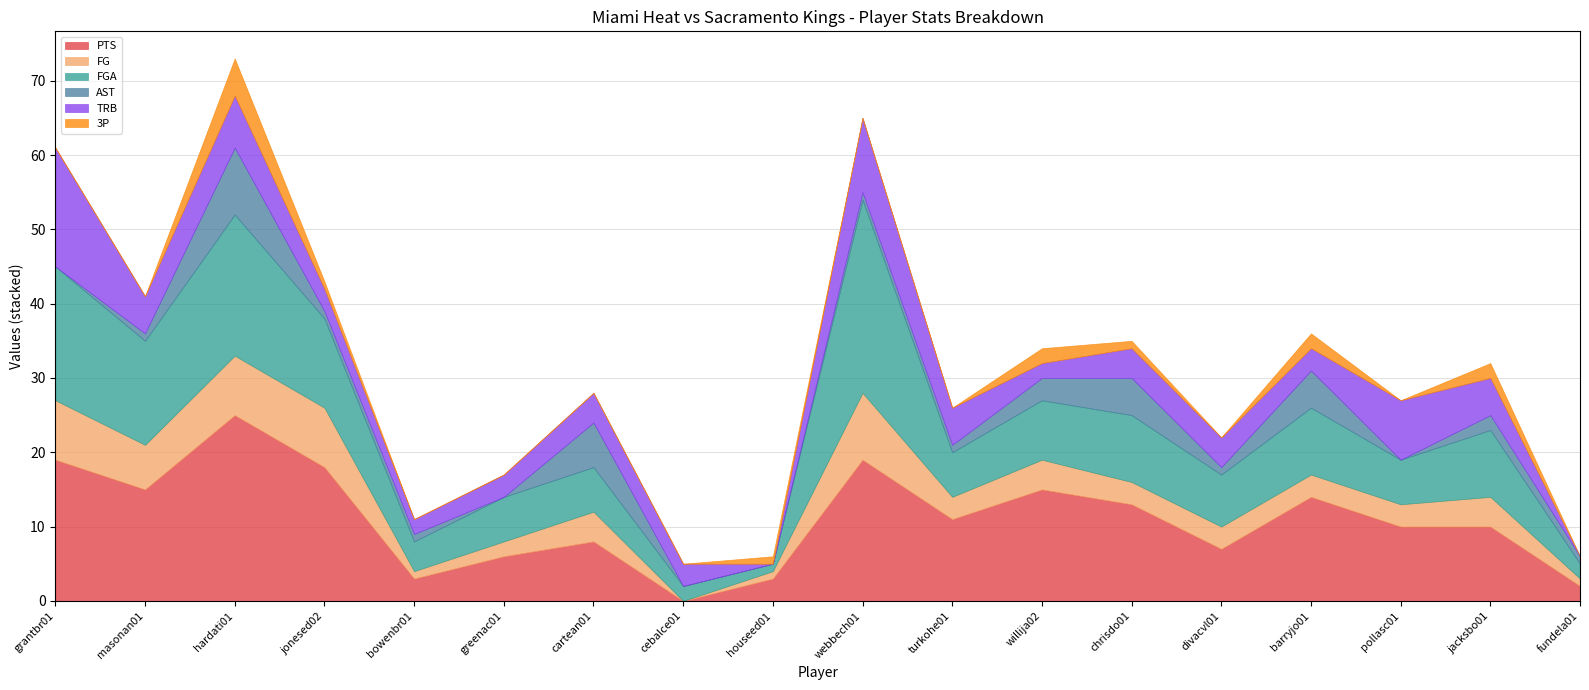

Count the number of categories in the chart.

18